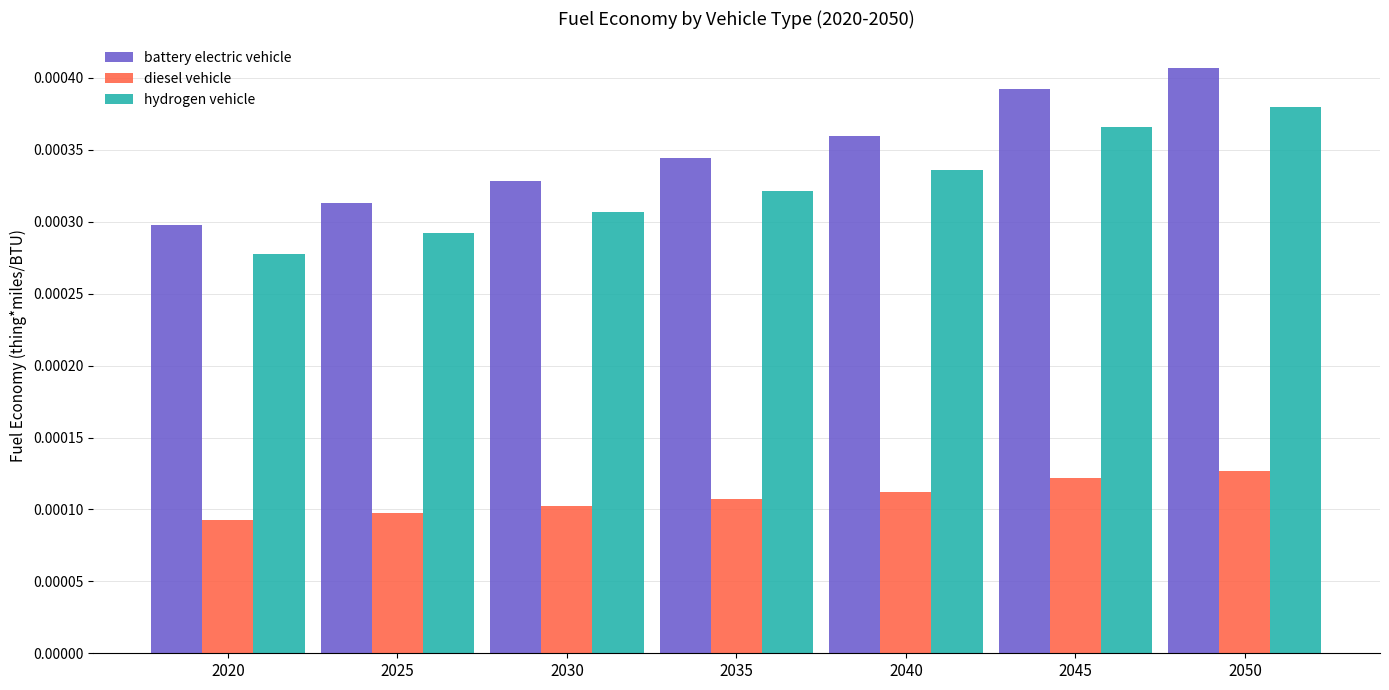

Which series has the widest spread of values?

battery electric vehicle